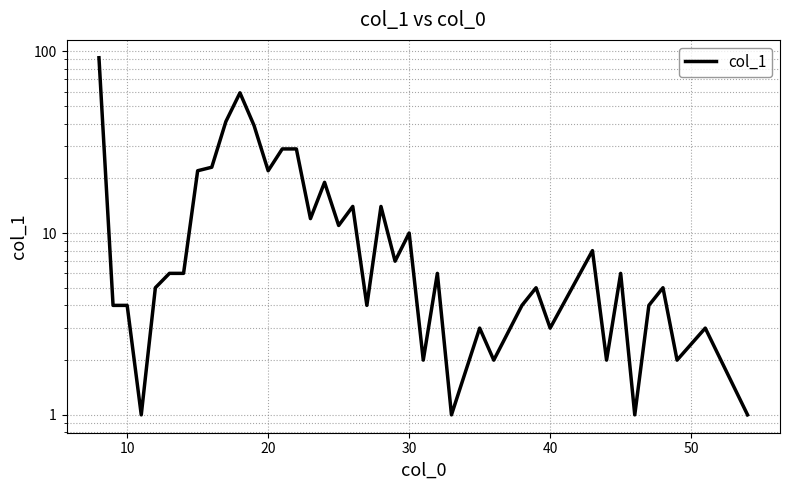

What is the difference between the second highest and second lowest values?

58